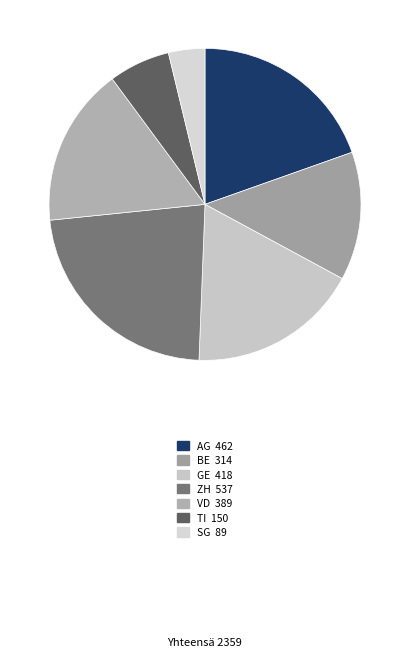

Which slice is the smallest?

SG